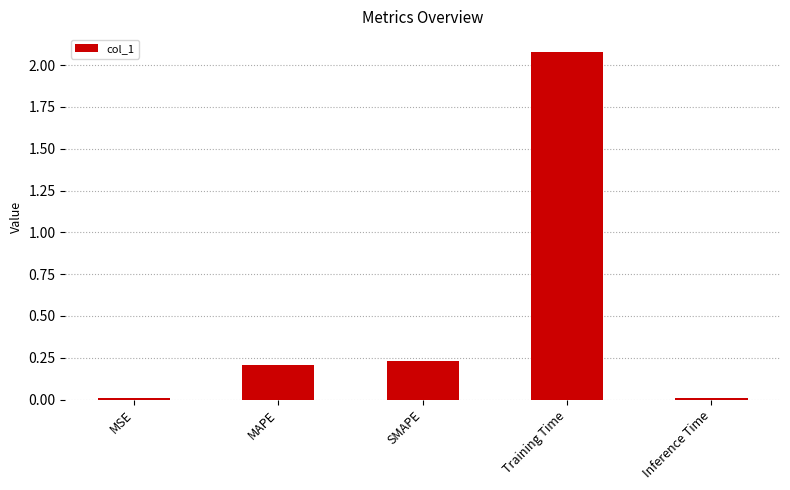

What is the difference between the maximum and minimum values?

2.1